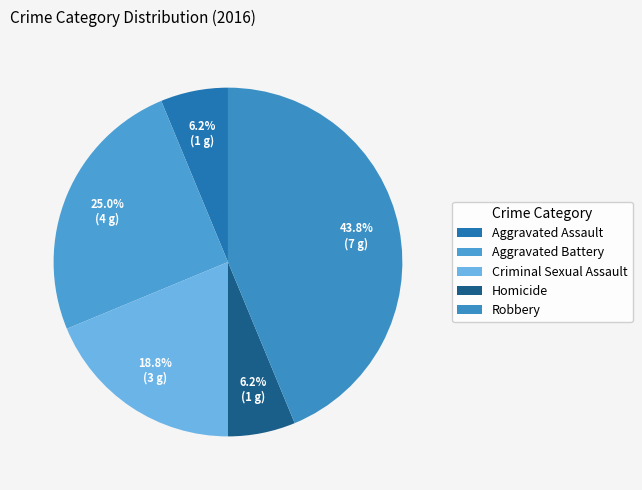

To the nearest percent, what percentage of the pie is Robbery?

44%